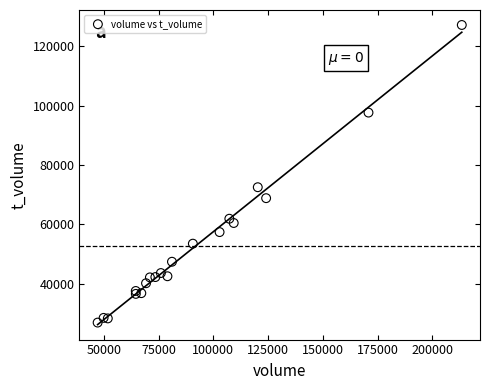

What Y value in the scatter plot is closest to 77060?

72530